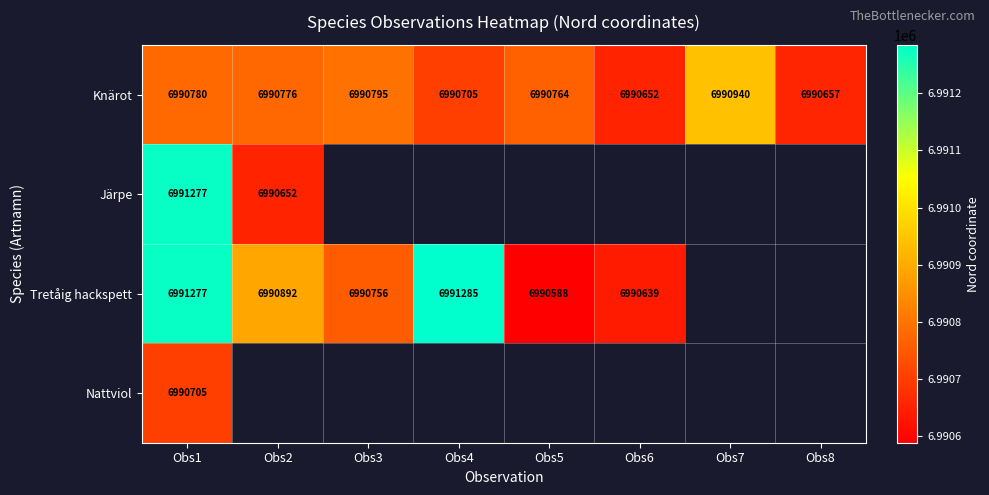

At which label does Knärot first exceed 6990776?

Obs1